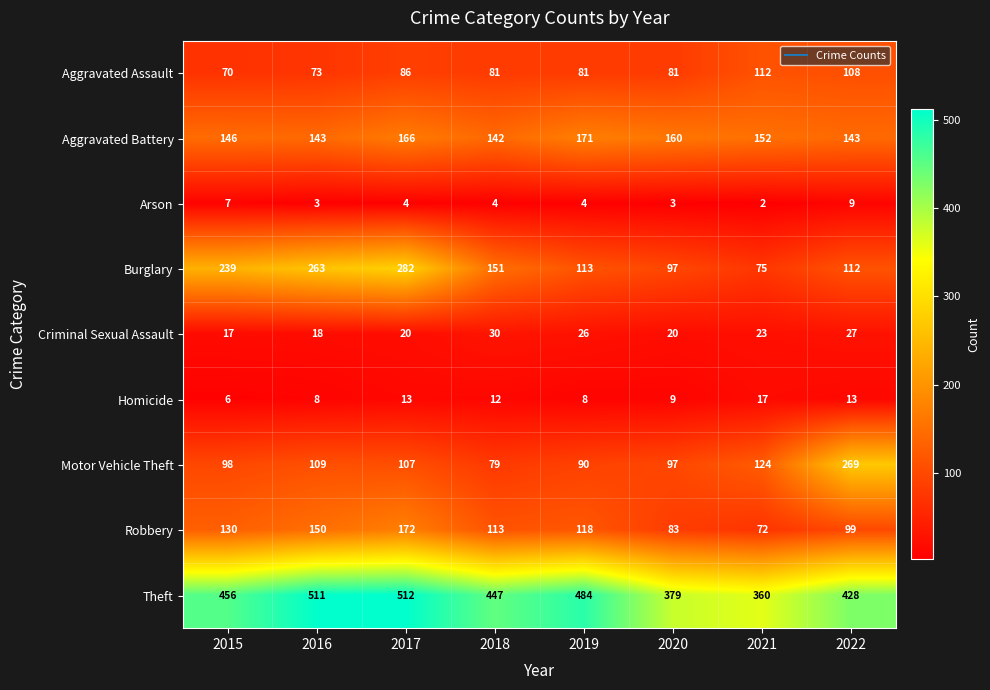

At which category does the chart reach its minimum across all series?

2021